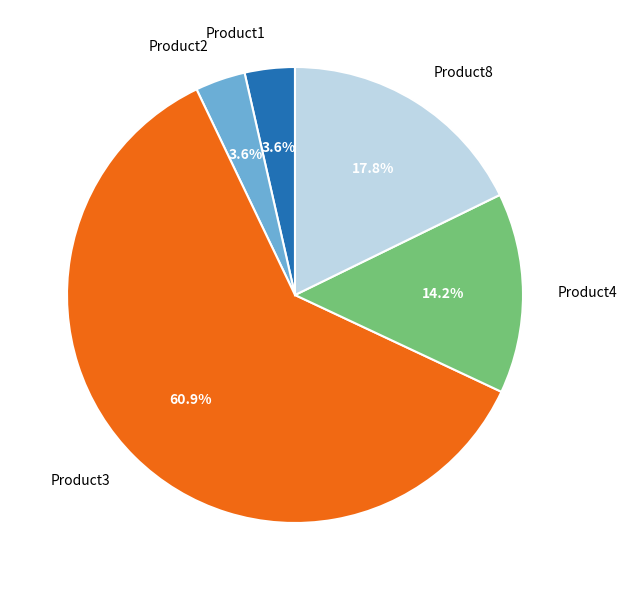

To the nearest percent, what is the average slice percentage?

20%